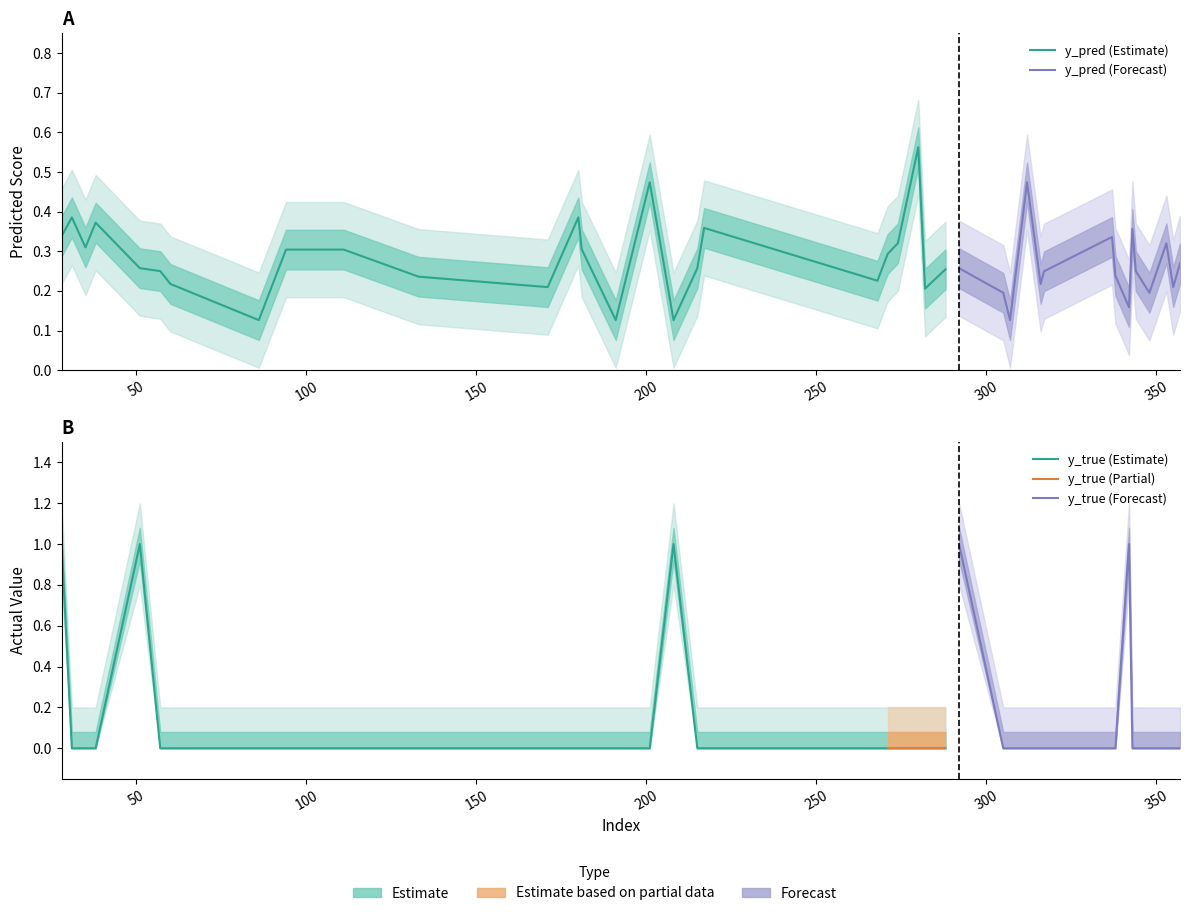

Reading left to right, what are all the values shown in this chart?

y_pred: 28=0.3	31=0.4	35=0.3	38=0.4	51=0.3	57=0.3	60=0.2	86=0.1	94=0.3	111=0.3	133=0.2	171=0.2	180=0.4	181=0.3	191=0.1	201=0.5	208=0.1	215=0.3	217=0.4	268=0.2	271=0.3	274=0.3	280=0.6	282=0.2	288=0.3	292=0.3	305=0.2	307=0.1	312=0.5	316=0.2	317=0.2	337=0.3	338=0.2	342=0.2	343=0.4	344=0.3	348=0.2	353=0.3	355=0.2	357=0.3
y_true: 28=1.0	31=0.0	35=0.0	38=0.0	51=1.0	57=0.0	60=0.0	86=0.0	94=0.0	111=0.0	133=0.0	171=0.0	180=0.0	181=0.0	191=0.0	201=0.0	208=1.0	215=0.0	217=0.0	268=0.0	271=0.0	274=0.0	280=0.0	282=0.0	288=0.0	292=1.0	305=0.0	307=0.0	312=0.0	316=0.0	317=0.0	337=0.0	338=0.0	342=1.0	343=0.0	344=0.0	348=0.0	353=0.0	355=0.0	357=0.0